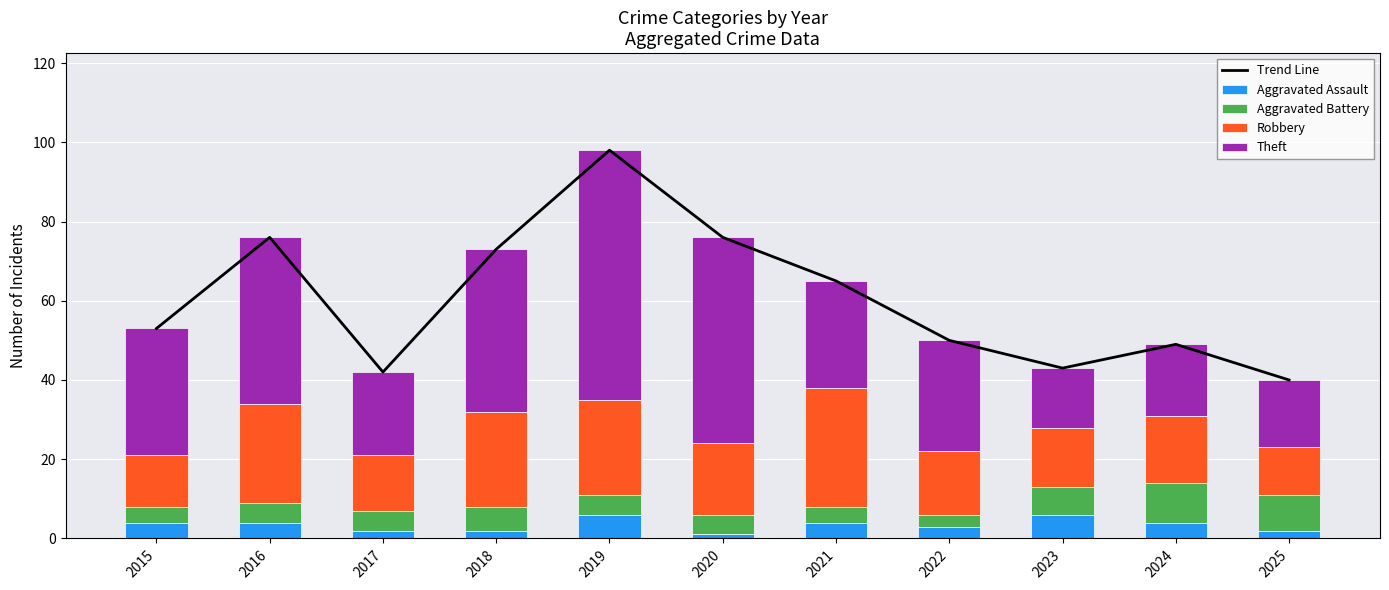

At which category is the sum across all series the highest?

2019